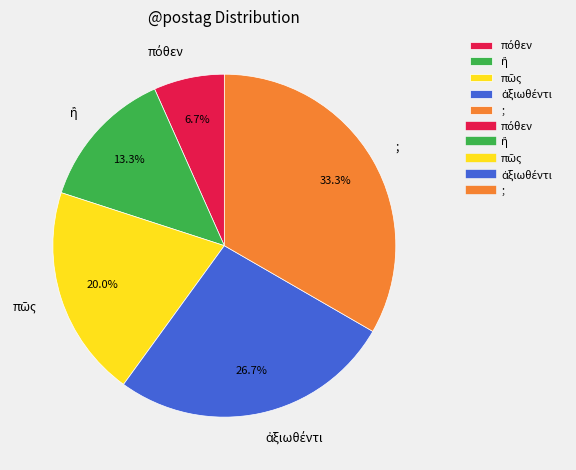

What is the largest slice in the pie chart?

;